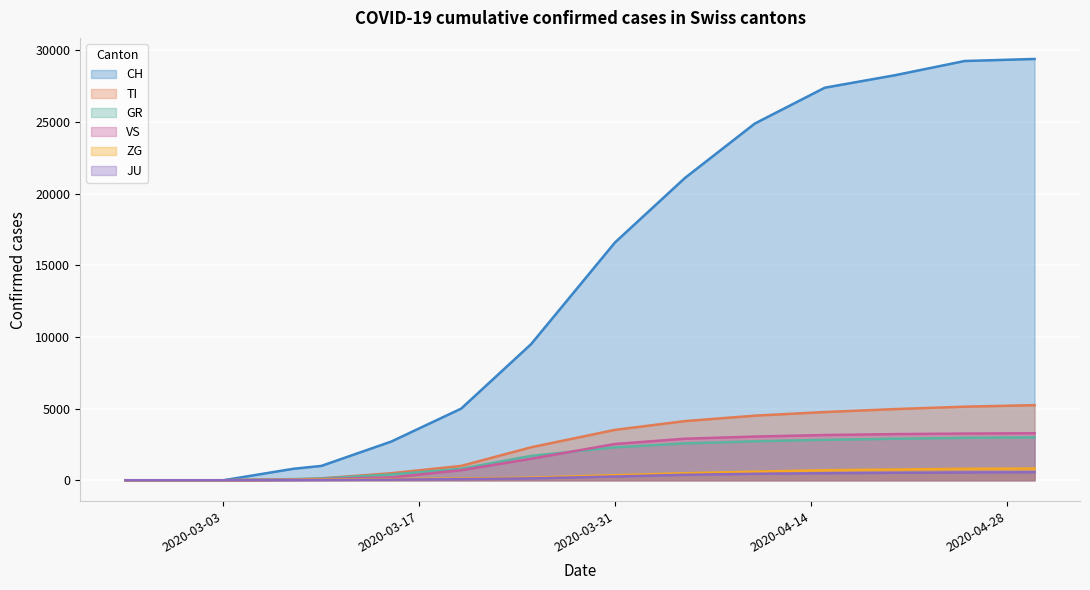

True or false: CH has more than 2 interior local peaks.

False